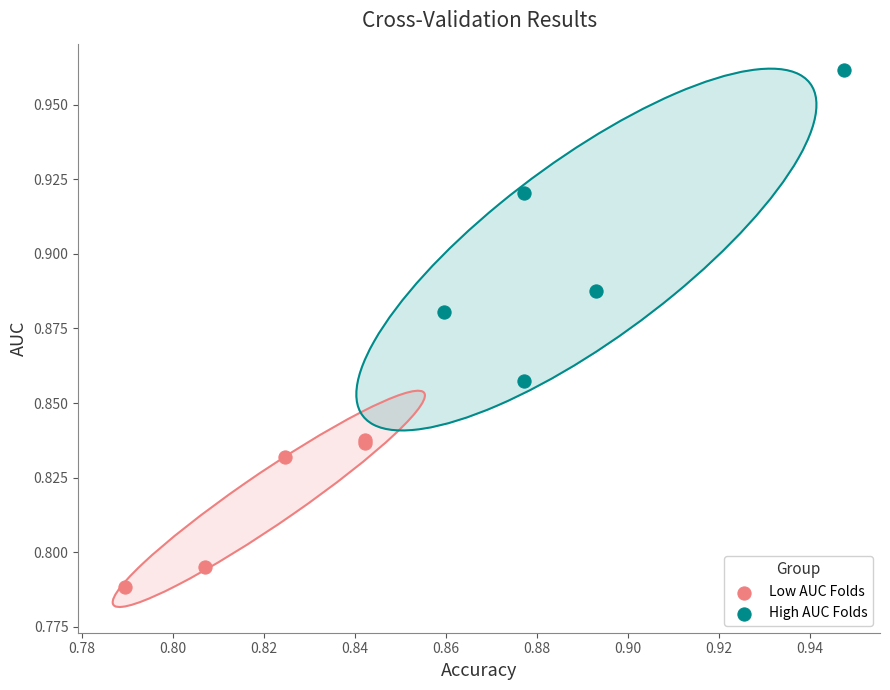

Which series has the largest Y range (max minus min)?

High AUC Folds